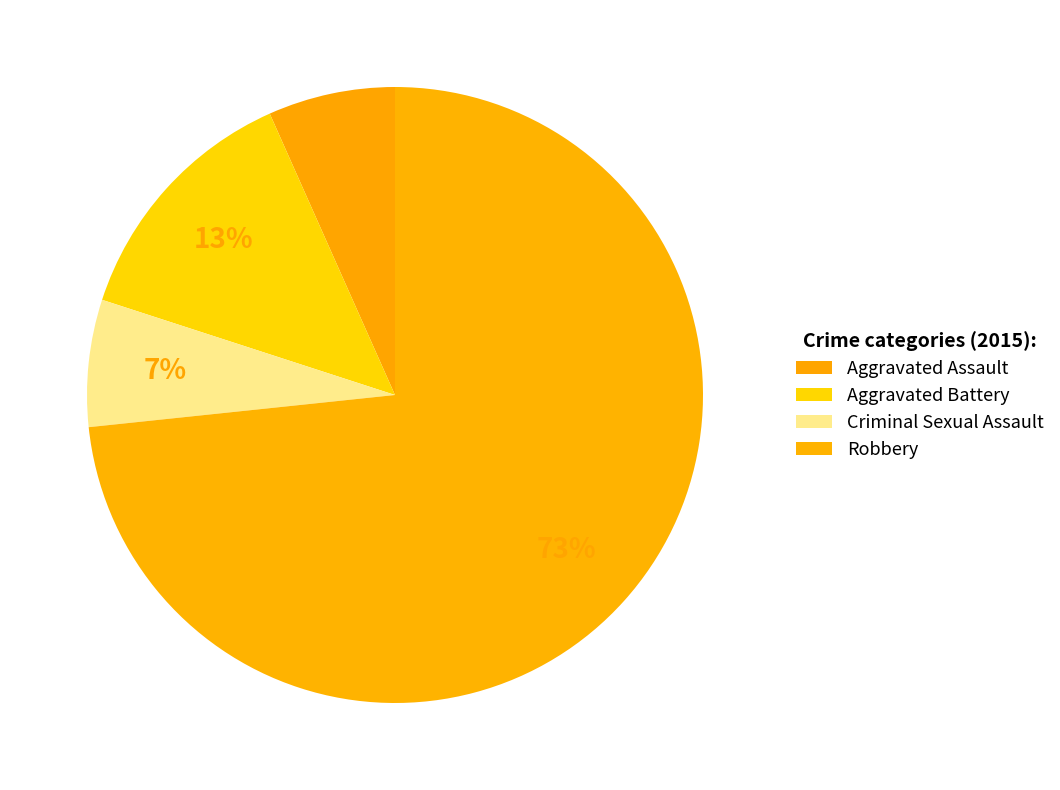

What percentage is the Robbery slice, to the nearest percent?

73%